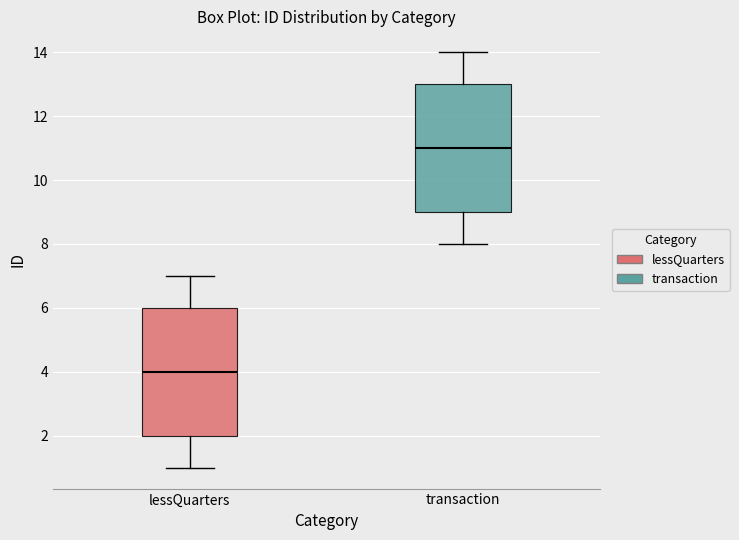

Which box's median line is the lowest?

lessQuarters